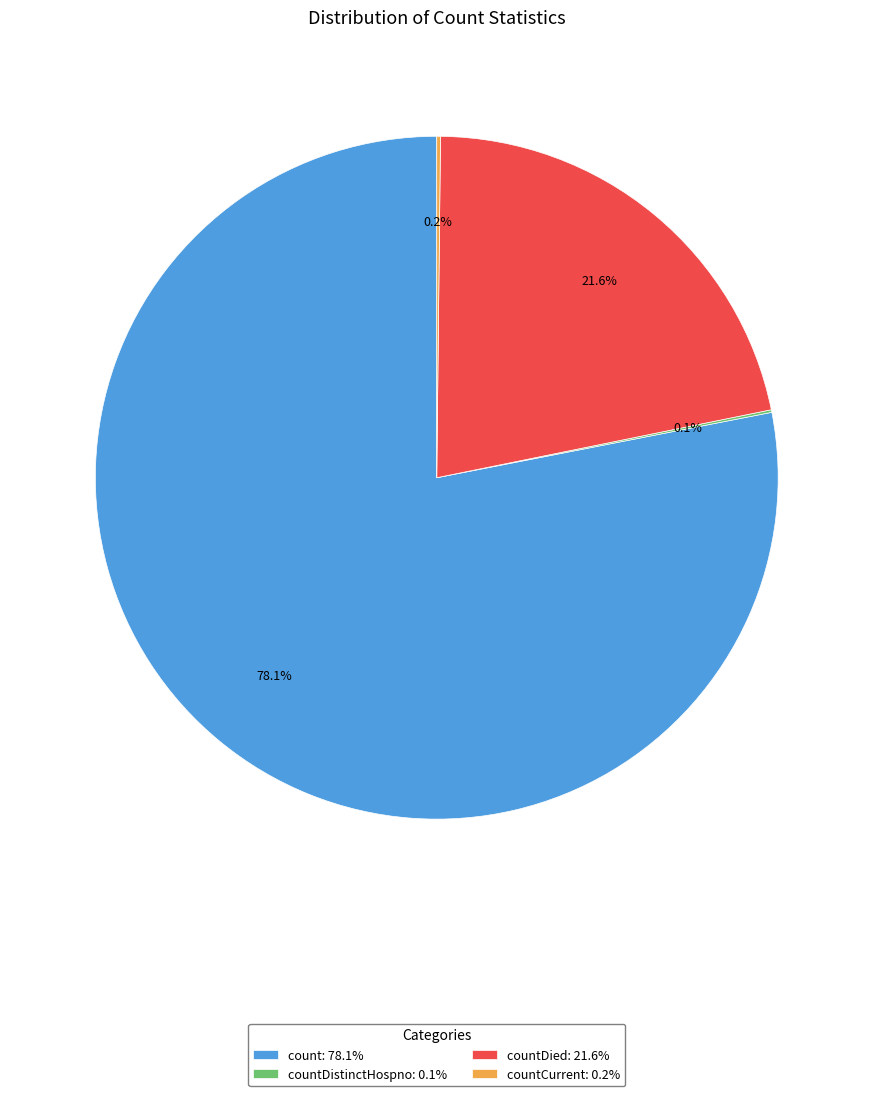

Which category has the biggest portion of the pie?

count: 78.1%